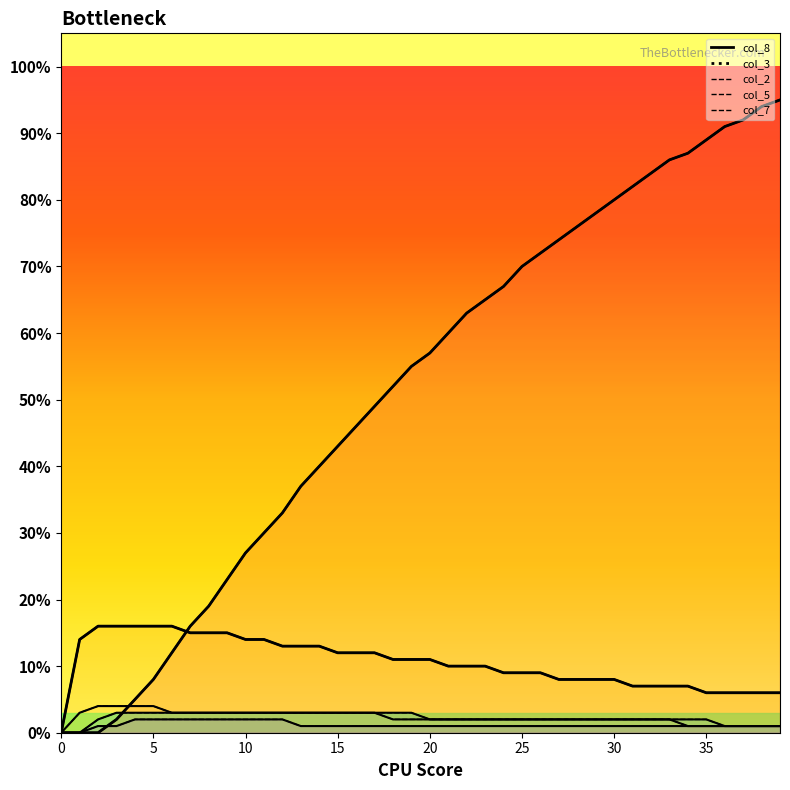

How many values in the col_7 series exceed 0?

38